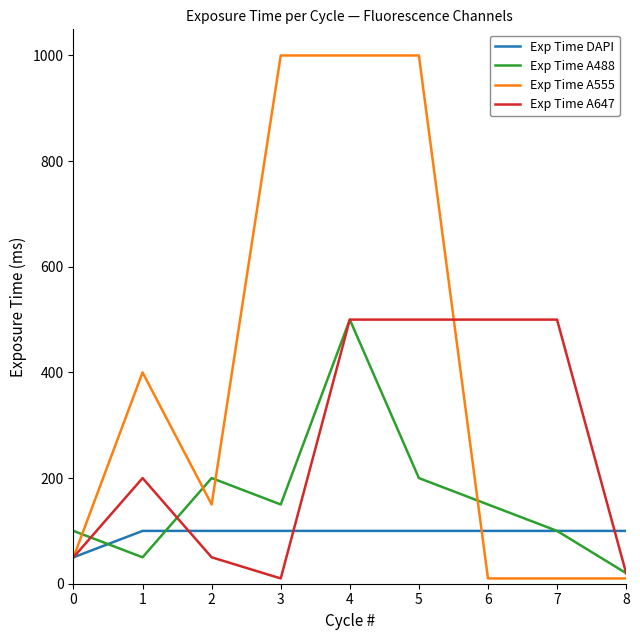

List the series in order of their overall mean, highest first.

Exp Time A555, Exp Time A647, Exp Time A488, Exp Time DAPI